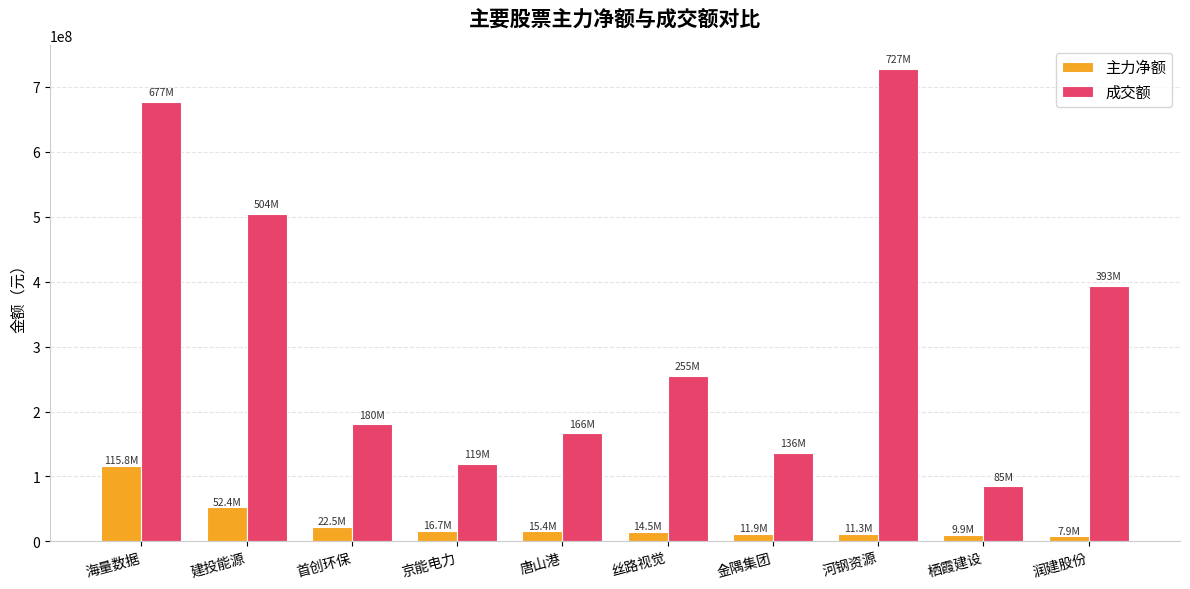

What is the value of the 主力净额 bar at the 9th from the left?

9856794